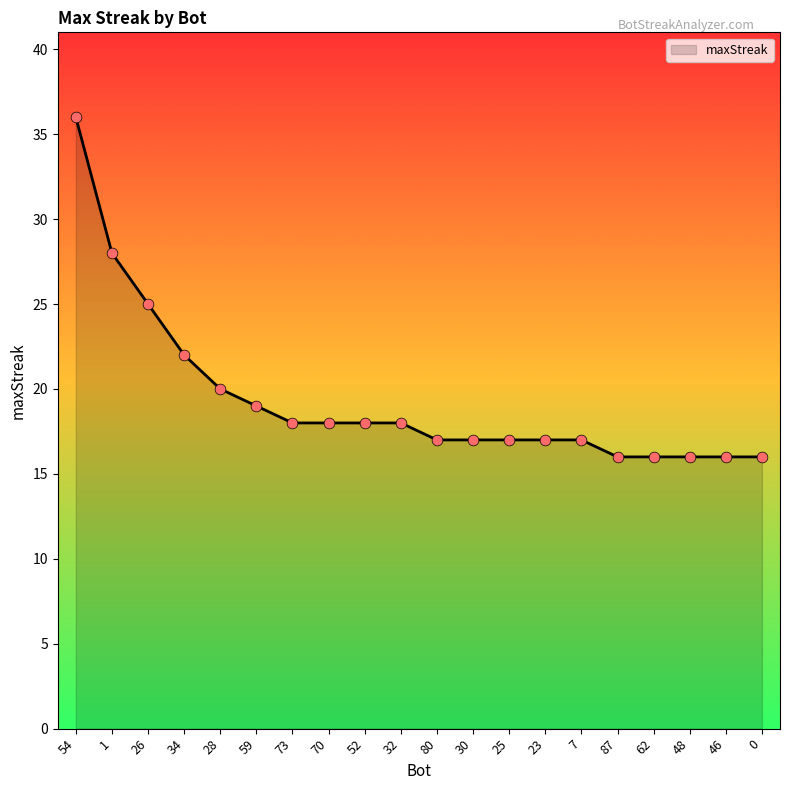

Approximately how many times larger is the value at 87 compared to 28?

0.8